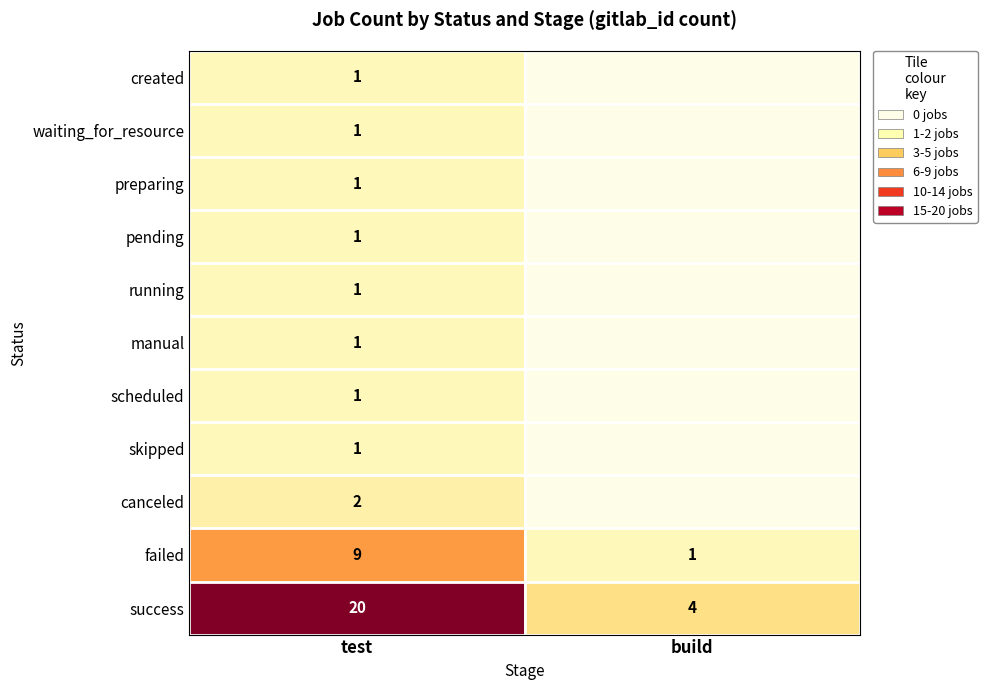

What is the maximum value shown in the chart?

20.0